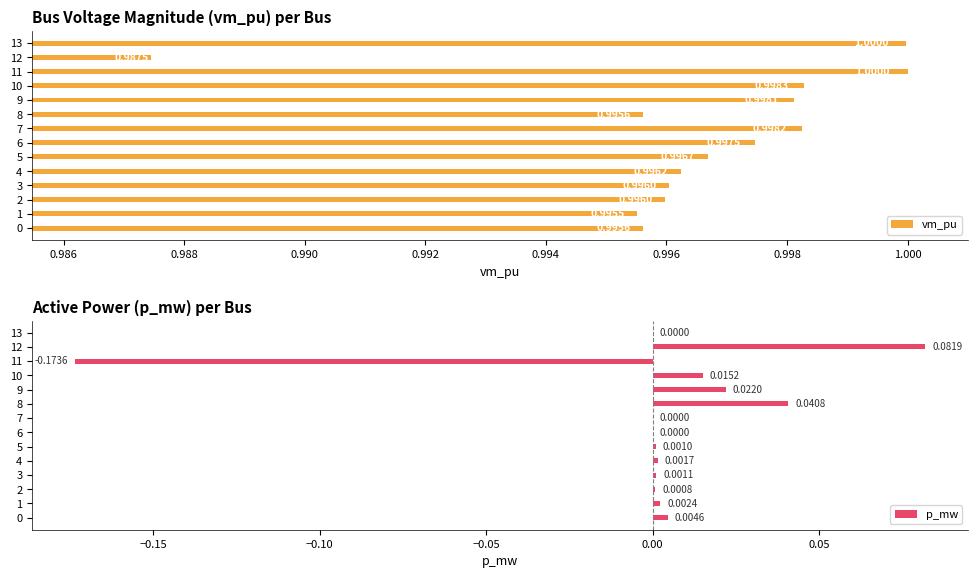

What is the average value of the vm_pu series?

1.0